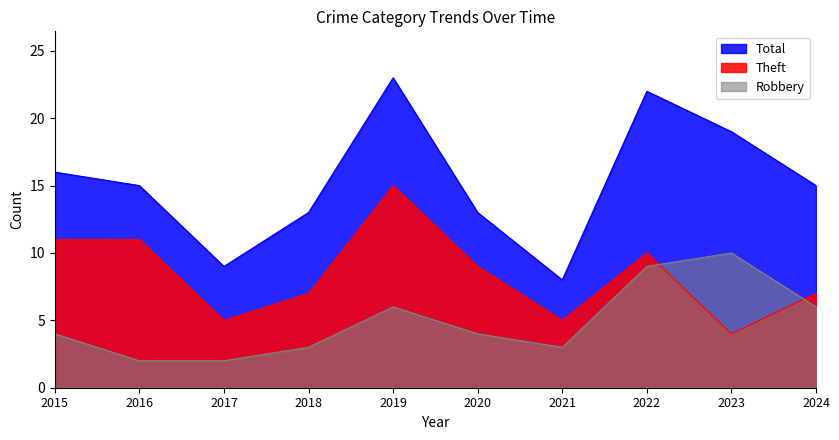

What are all the series names shown in the legend?

Total, Theft, Robbery